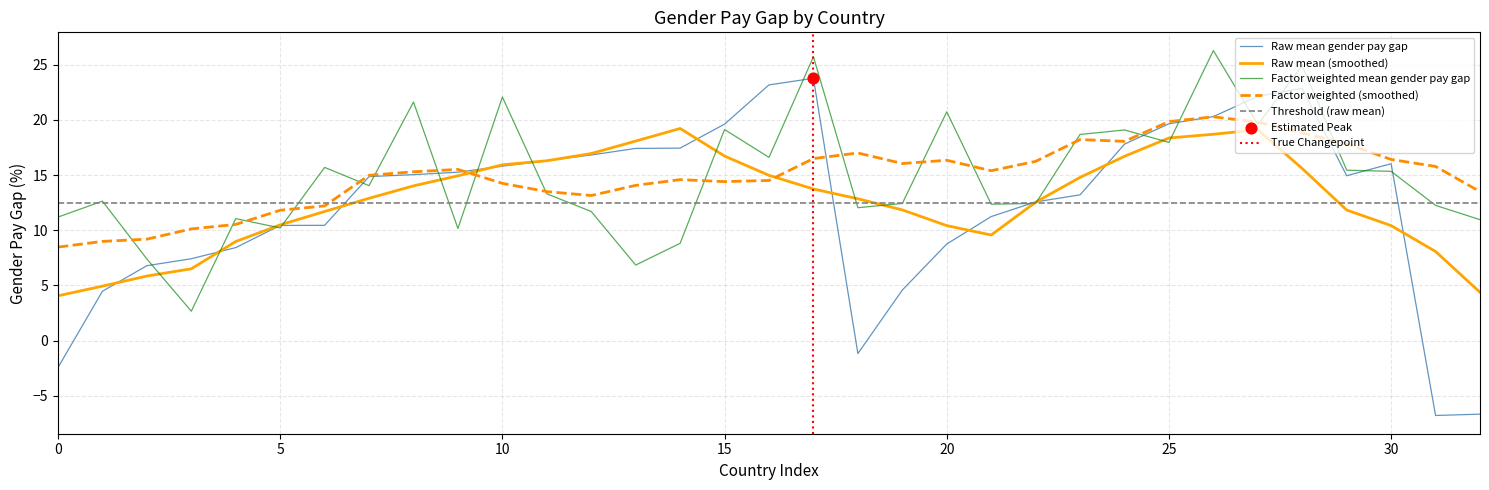

Which series has the widest spread of Y values?

Raw mean gender pay gap